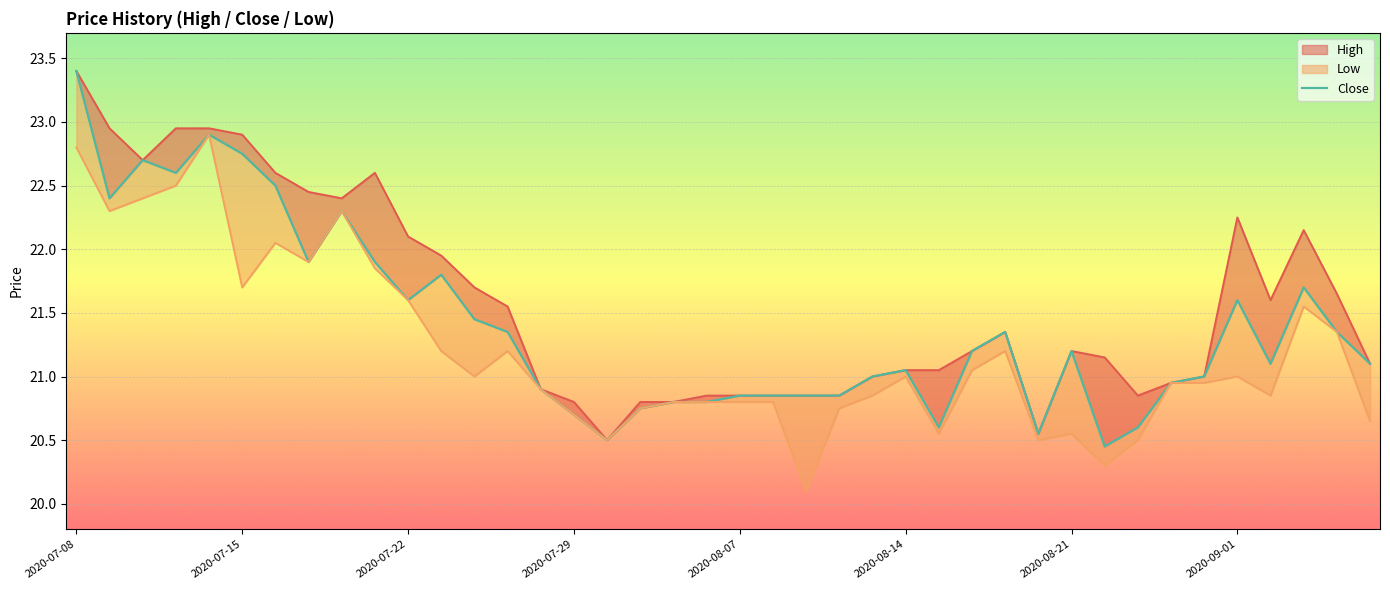

Which series has the widest spread of values?

Close